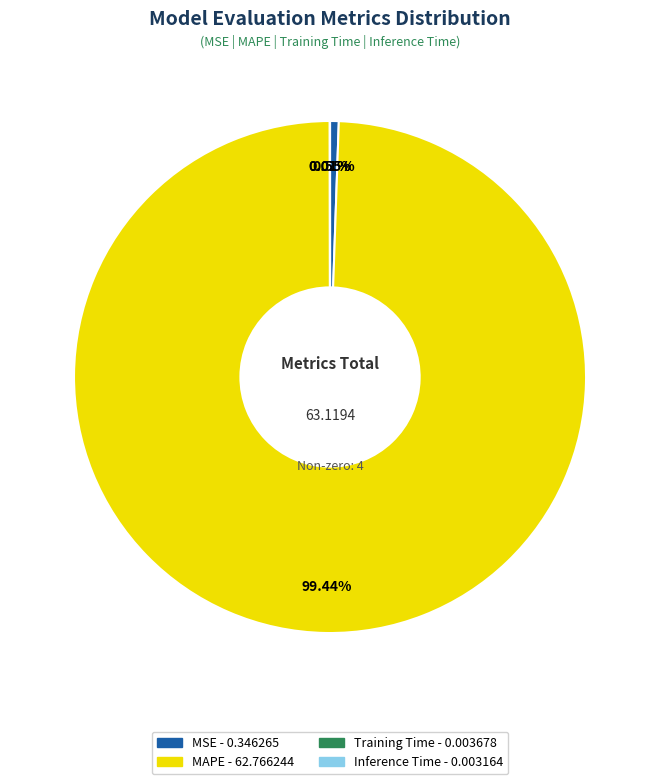

What is the largest slice in the pie chart?

MAPE